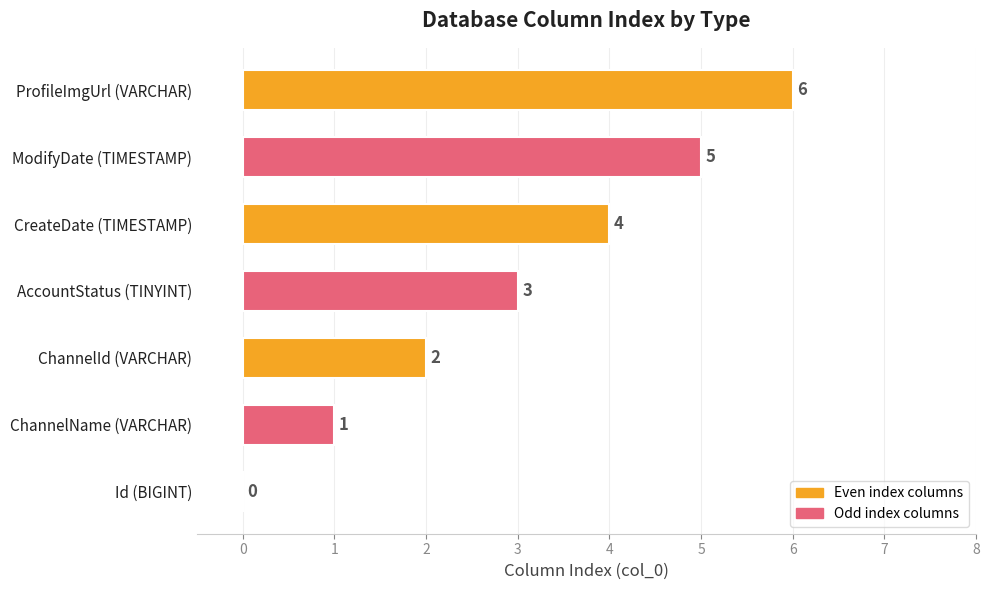

The value at AccountStatus (TINYINT) is 3. True or false?

True